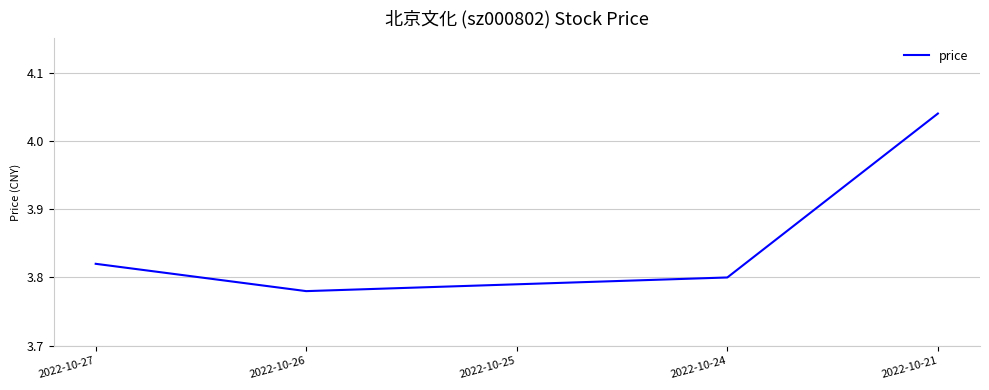

The value at 2022-10-27 is 5.7. True or false?

False